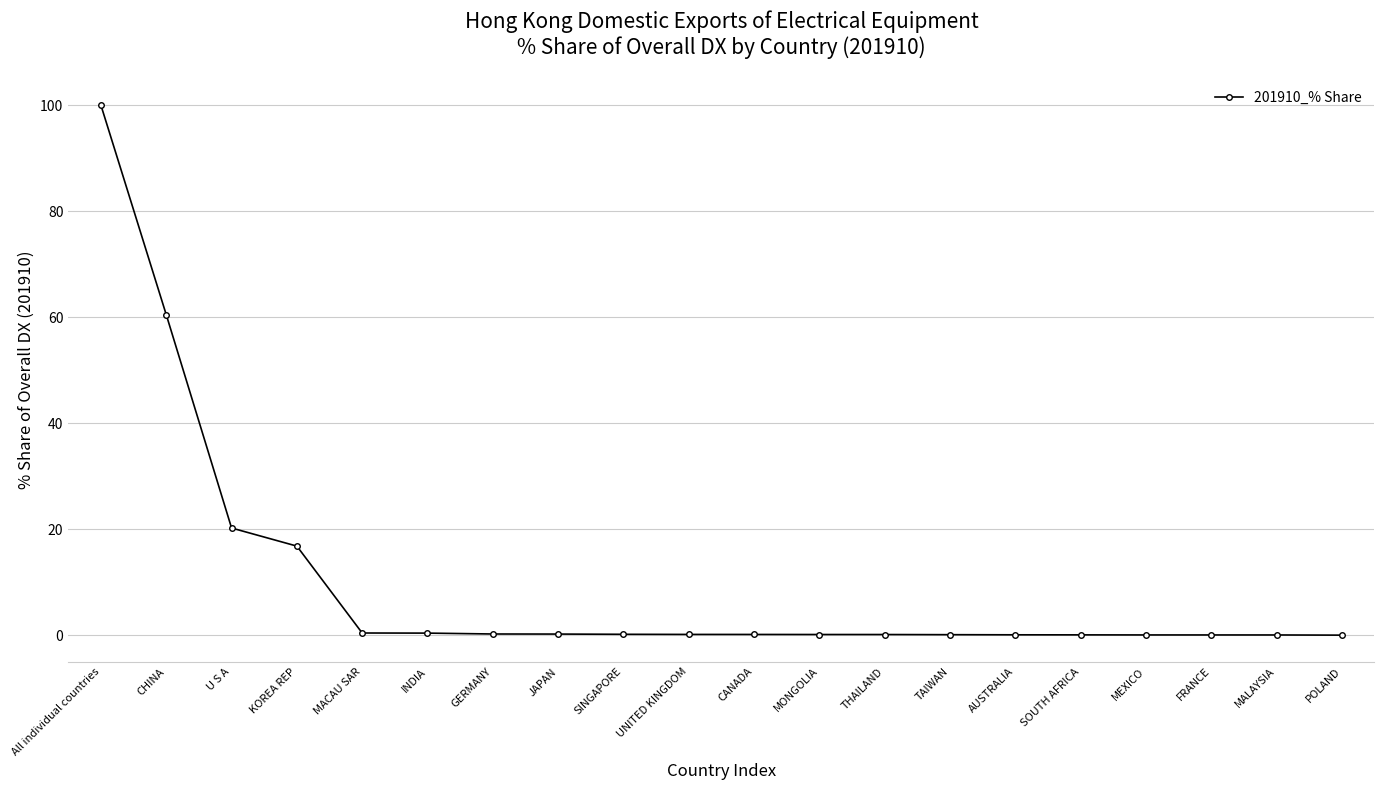

What is the sum of all values?

200.0